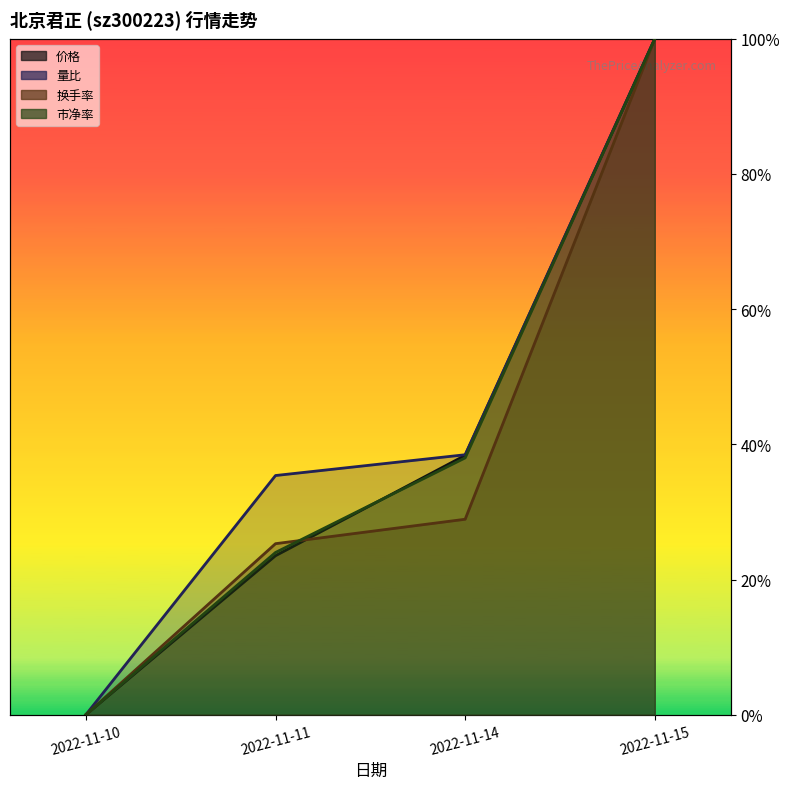

At how many categories does at least one series exceed 0?

3